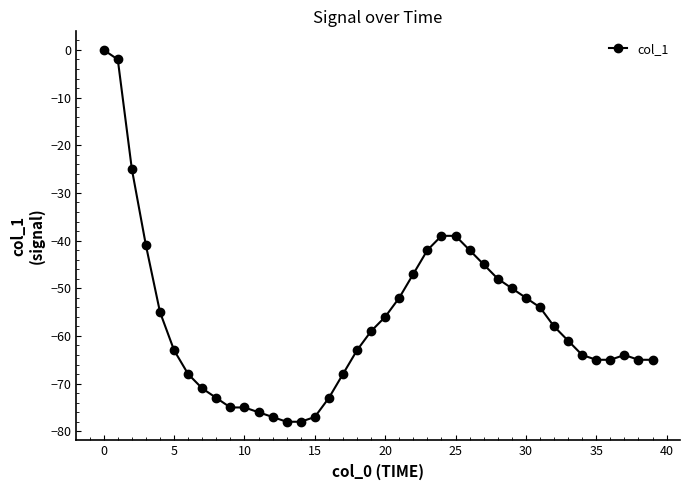

What is the difference between the second highest and second lowest values?

76